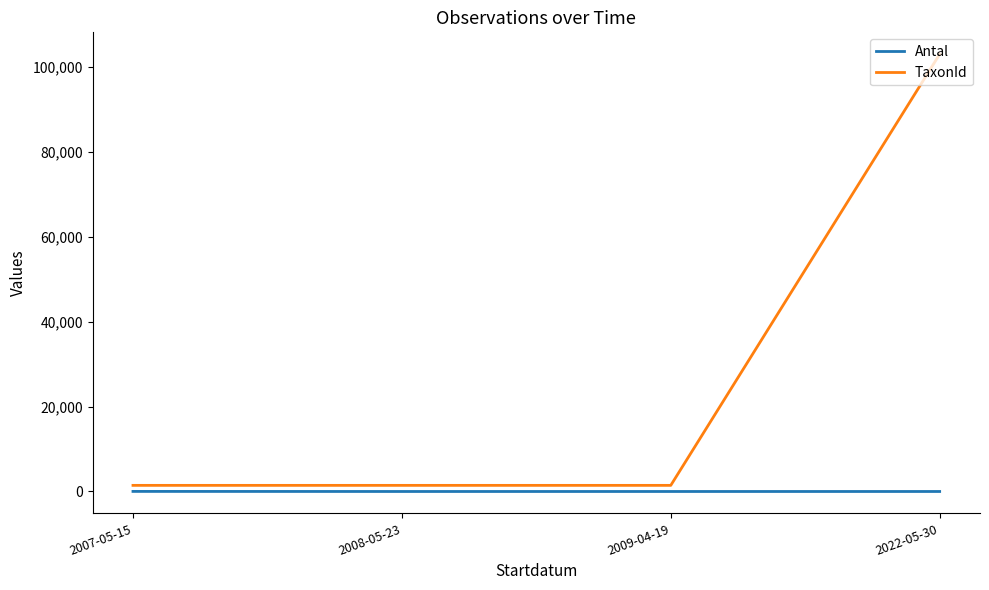

True or false: TaxonId has more than 1 points higher than both neighbors.

False